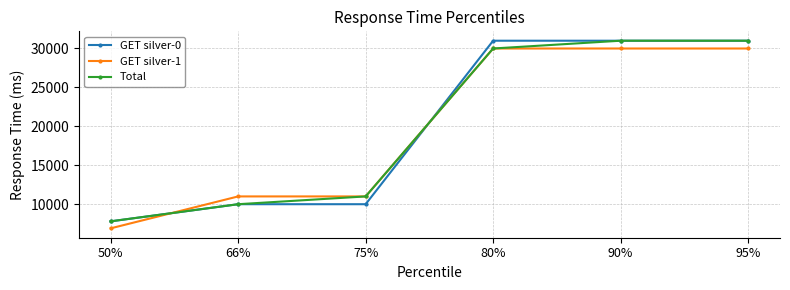

The value of GET silver-0 at 75% is 10000. True or false?

True